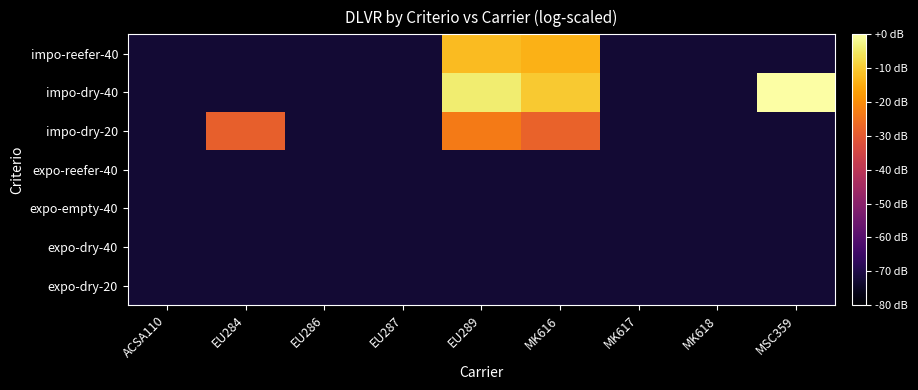

Reading left to right, extract all data points from this chart.

expo-dry-20: ACSA110=-60.0	EU284=-60.0	EU286=-60.0	EU287=-60.0	EU289=-60.0	MK616=-60.0	MK617=-60.0	MK618=-60.0	MSC359=-60.0
expo-dry-40: ACSA110=-60.0	EU284=-60.0	EU286=-60.0	EU287=-60.0	EU289=-60.0	MK616=-60.0	MK617=-60.0	MK618=-60.0	MSC359=-60.0
expo-empty-40: ACSA110=-60.0	EU284=-60.0	EU286=-60.0	EU287=-60.0	EU289=-60.0	MK616=-60.0	MK617=-60.0	MK618=-60.0	MSC359=-60.0
expo-reefer-40: ACSA110=-60.0	EU284=-60.0	EU286=-60.0	EU287=-60.0	EU289=-60.0	MK616=-60.0	MK617=-60.0	MK618=-60.0	MSC359=-60.0
impo-dry-20: ACSA110=-60.0	EU284=0.9	EU286=-60.0	EU287=-60.0	EU289=8.2	MK616=1.7	MK617=-60.0	MK618=-60.0	MSC359=-60.0
impo-dry-40: ACSA110=-60.0	EU284=-60.0	EU286=-60.0	EU287=-60.0	EU289=34.3	MK616=26.0	MK617=-60.0	MK618=-60.0	MSC359=40.1
impo-reefer-40: ACSA110=-60.0	EU284=-60.0	EU286=-60.0	EU287=-60.0	EU289=23.1	MK616=21.1	MK617=-60.0	MK618=-60.0	MSC359=-60.0